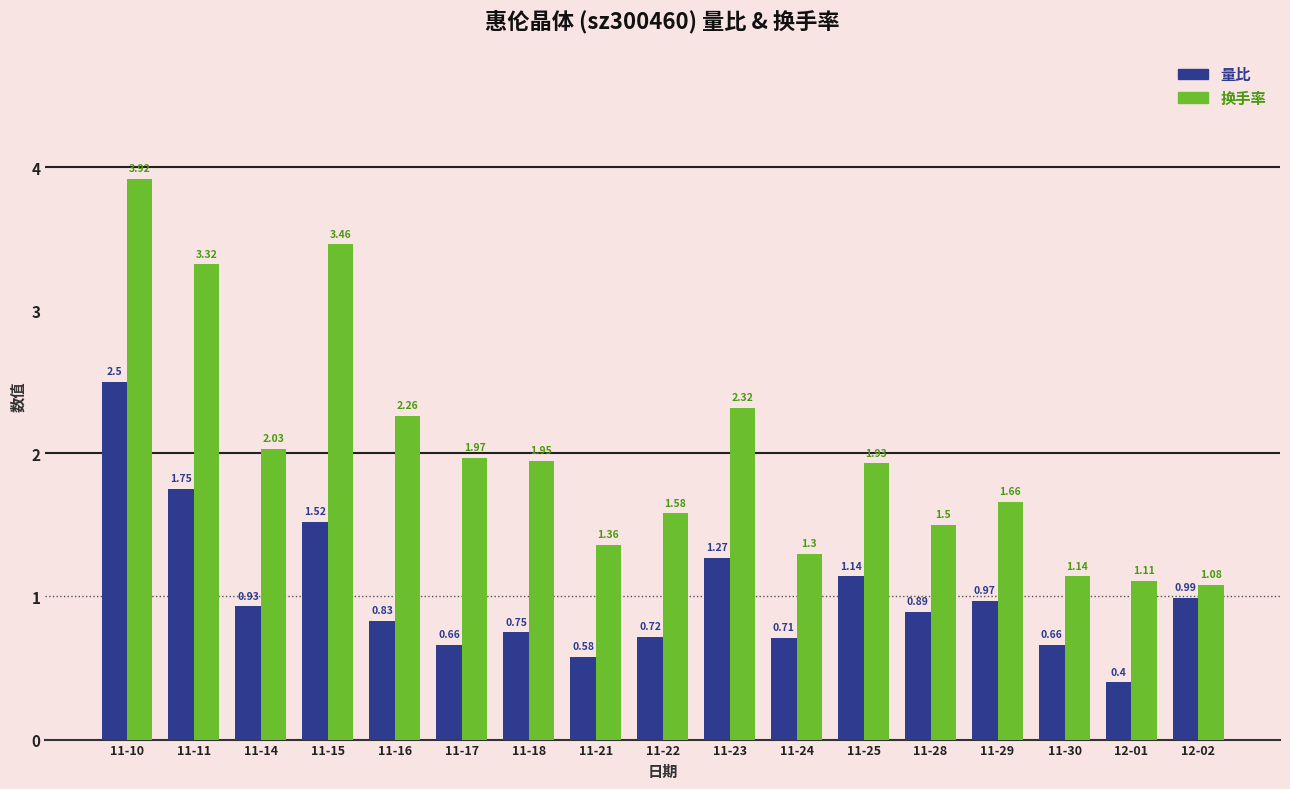

How many bars are there in each group?

2